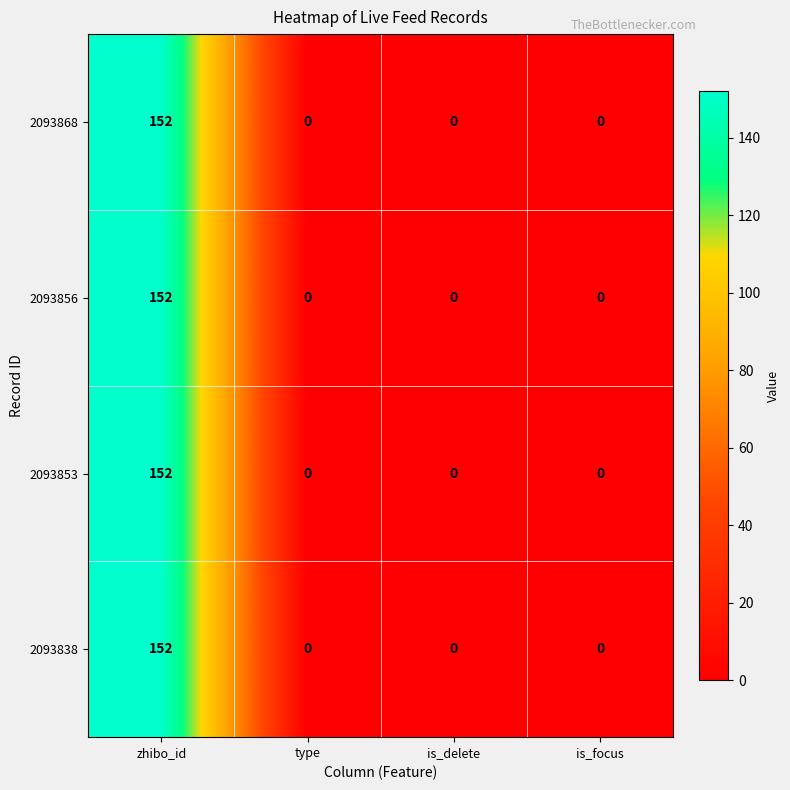

How many 2093838 values are between 0 and 152?

4